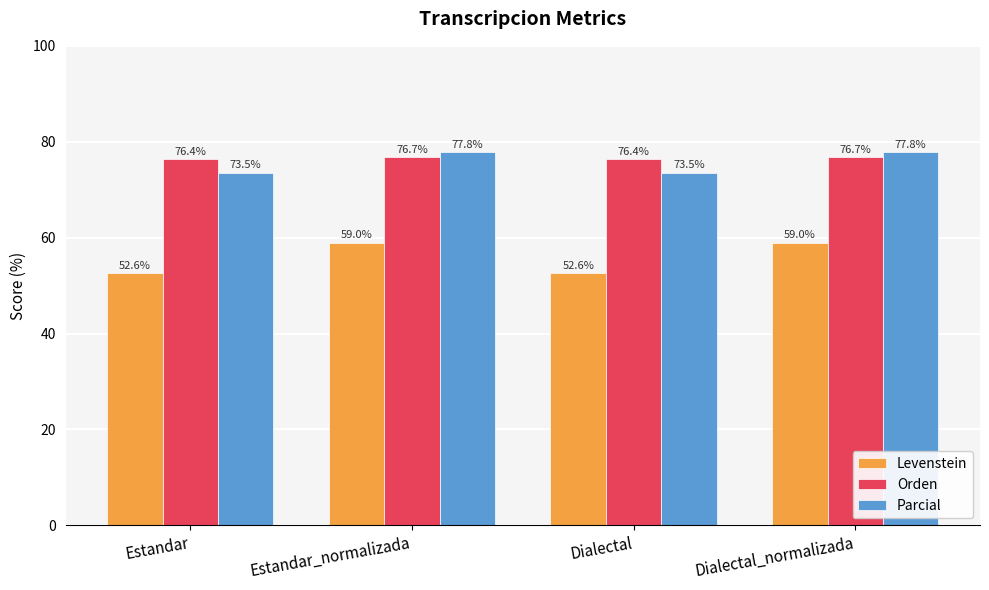

Reading left to right, transcribe all the data shown in this chart.

Levenstein: Estandar=52.6	Estandar_normalizada=59.0	Dialectal=52.6	Dialectal_normalizada=59.0
Orden: Estandar=76.4	Estandar_normalizada=76.7	Dialectal=76.4	Dialectal_normalizada=76.7
Parcial: Estandar=73.5	Estandar_normalizada=77.8	Dialectal=73.5	Dialectal_normalizada=77.8